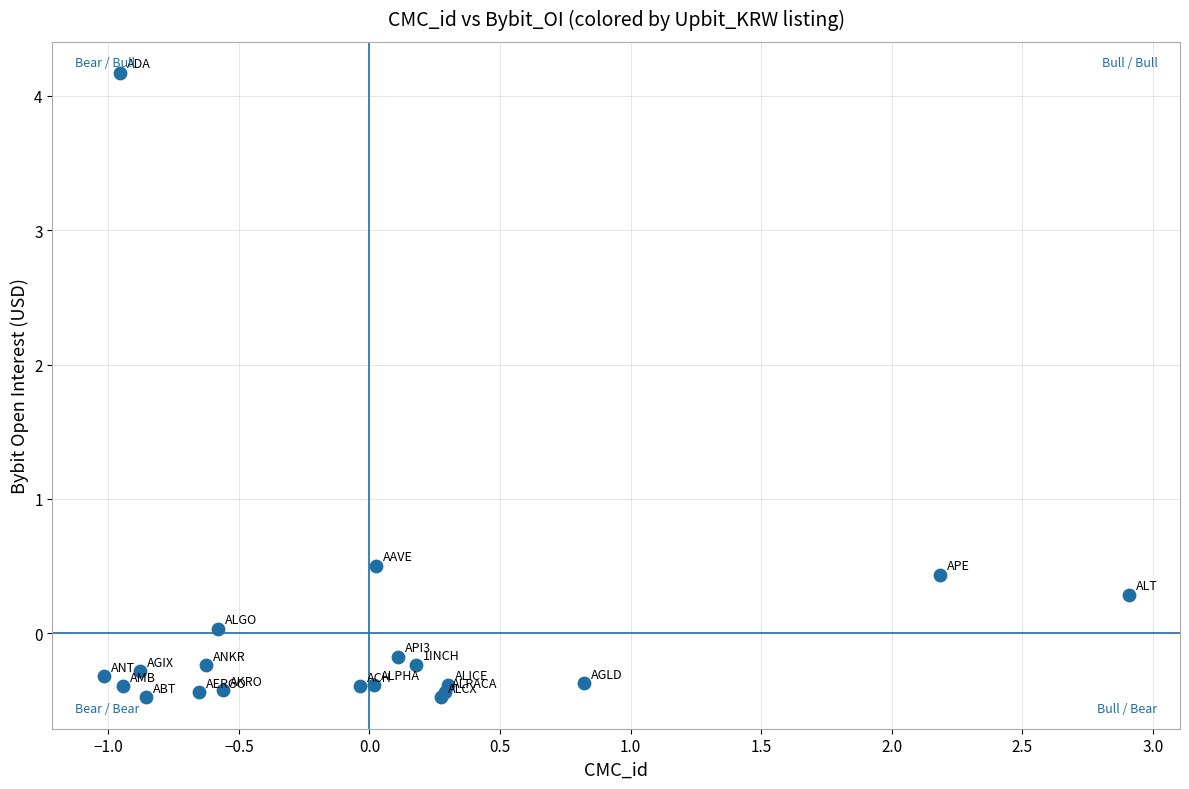

What Y value in the scatter plot is closest to 1?

0.5